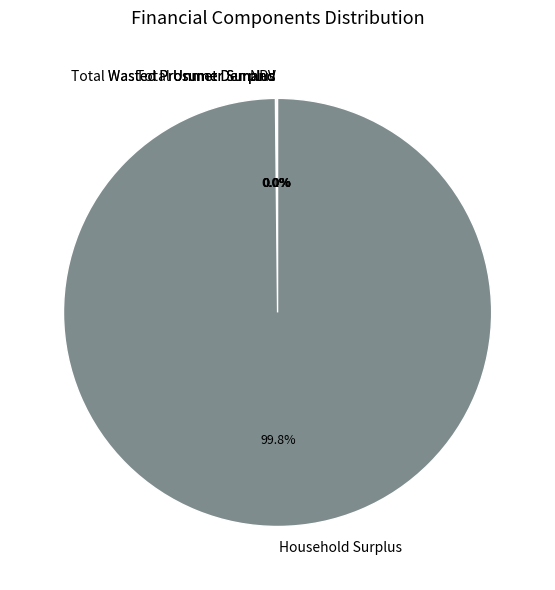

What is the largest slice in the pie chart?

Household Surplus